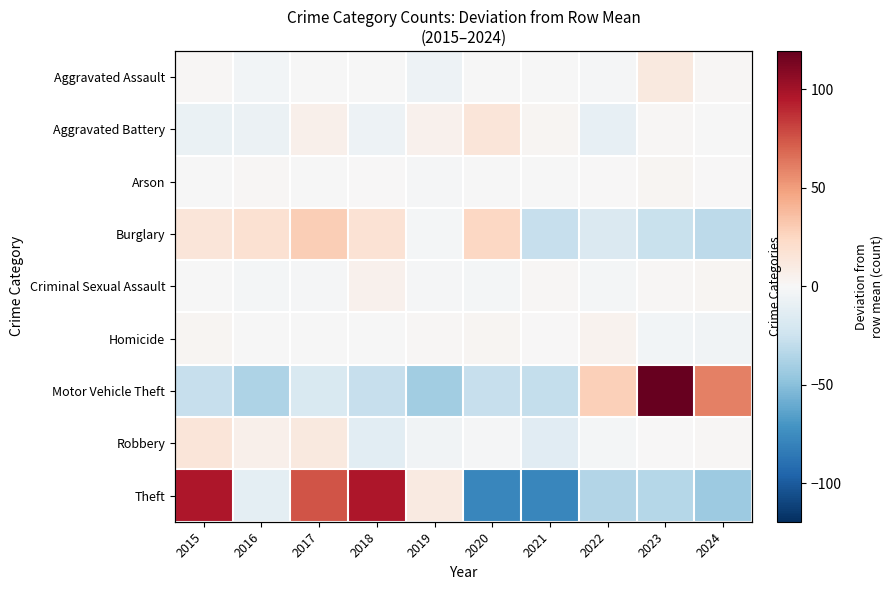

What is the spread (max minus min) of values at 2017?

94.0